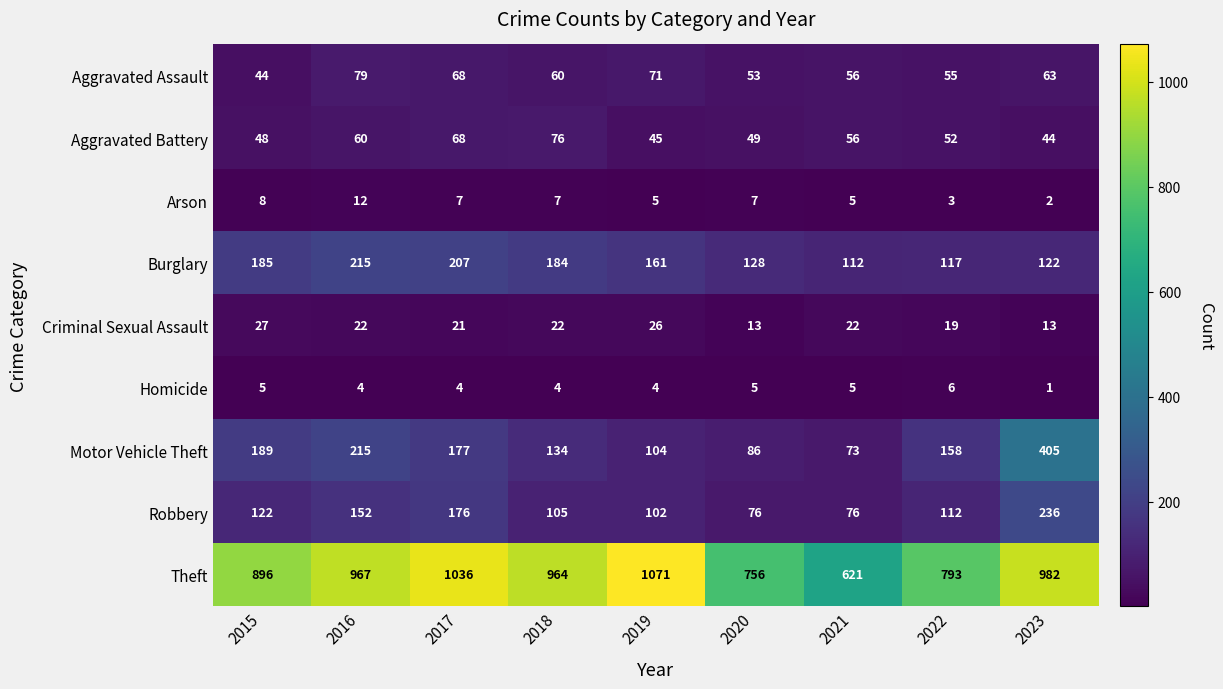

The Arson series shows 7 at 2018. True or false?

True